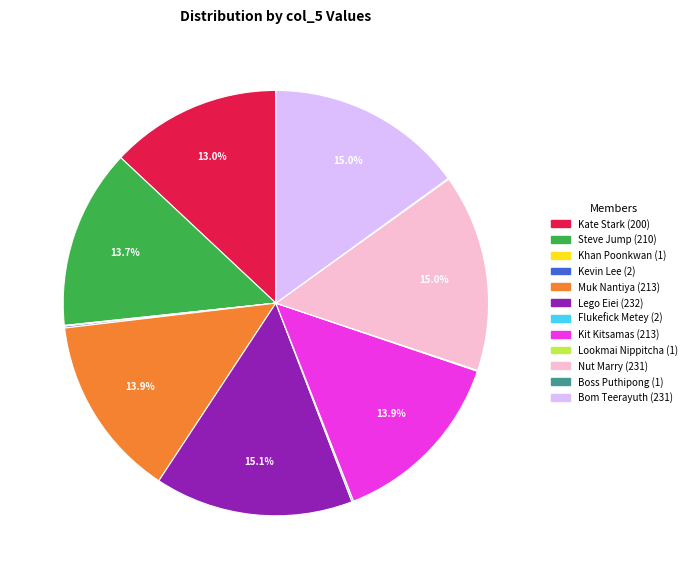

How much of the chart is everything except Lego Eiei?

84.9%